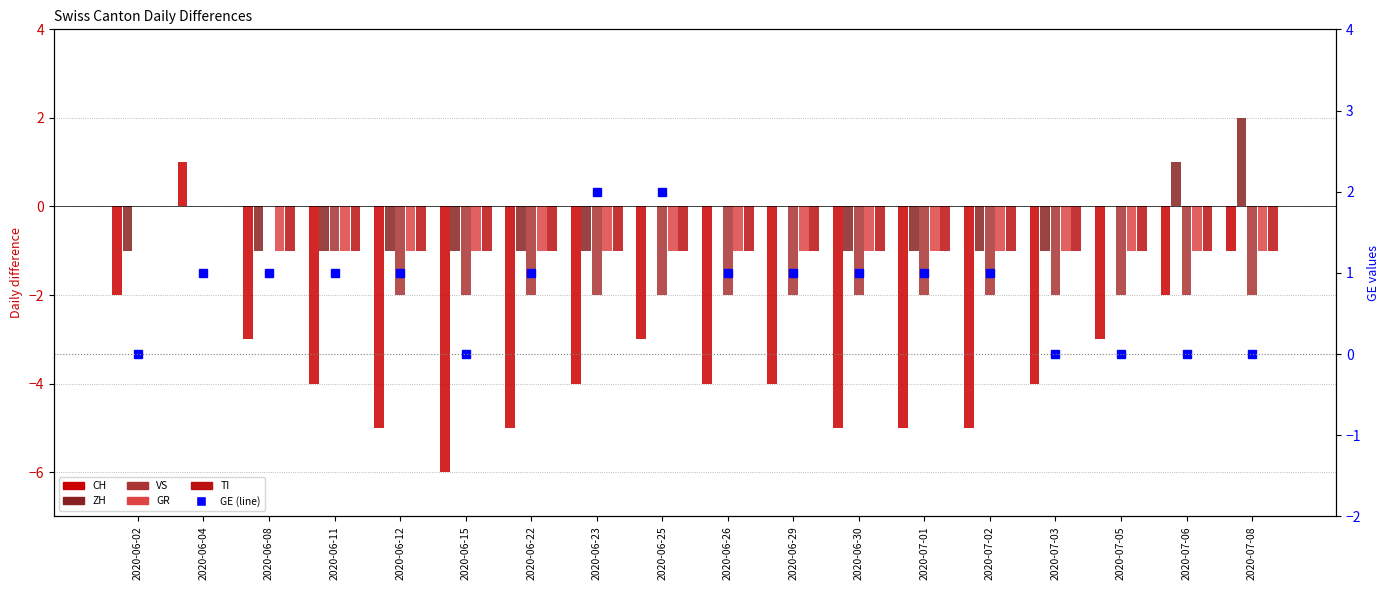

Which has a higher value, 2020-07-03 or 2020-06-02?

2020-06-02